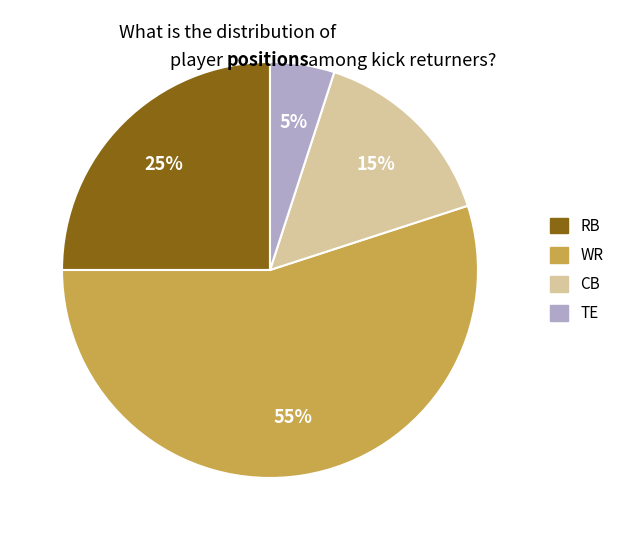

To the nearest percent, what is the difference between the TE and CB slice percentages?

10%